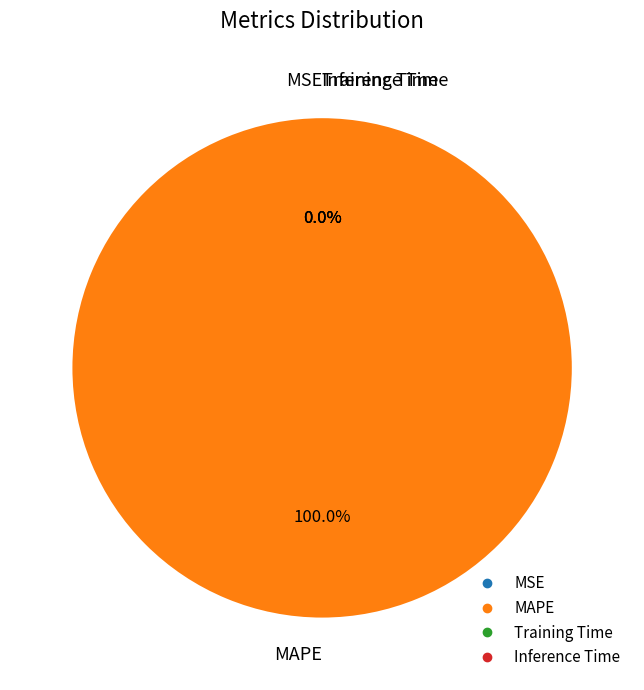

The Training Time slice represents 0% of the pie. True or false?

True